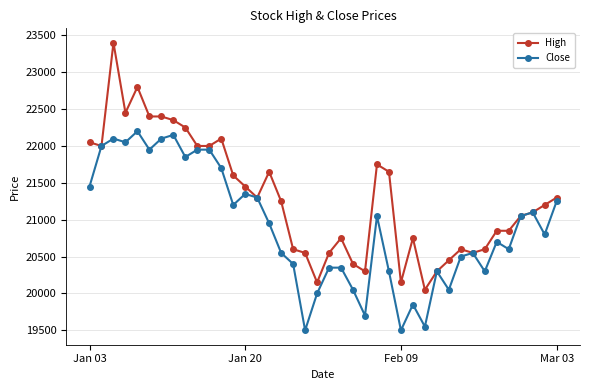

What are all the series names shown in the legend?

High, Close